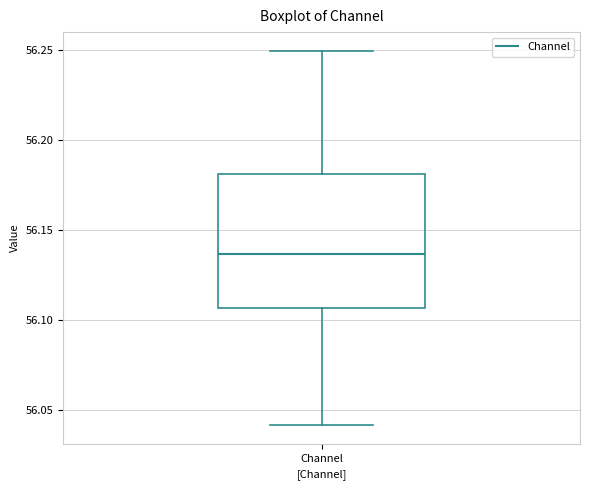

Transcribe this box plot: give where the median line is, the range the box spans, and where the two whiskers end, as read against the y-axis. The values are not printed on the chart, so give them approximately, as read against the axis.

median 56.135, box 56.105 to 56.180, whiskers 56.040 to 56.250